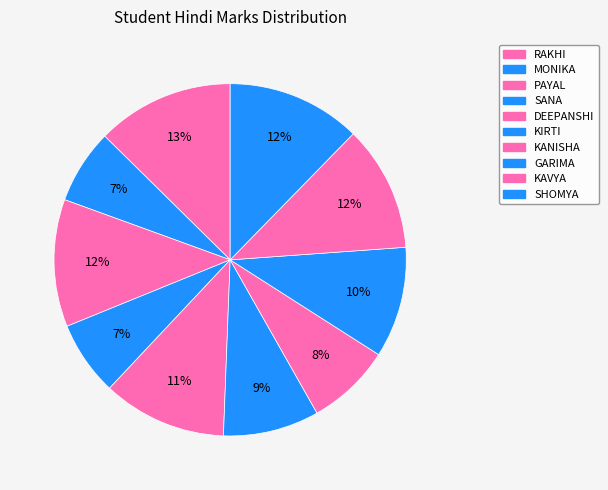

How many segments does this pie chart have?

10